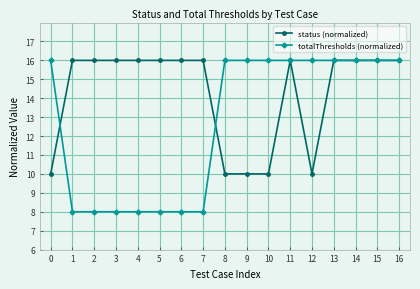

What is the value of the totalThresholds (normalized) point at the 5th from the left?

8